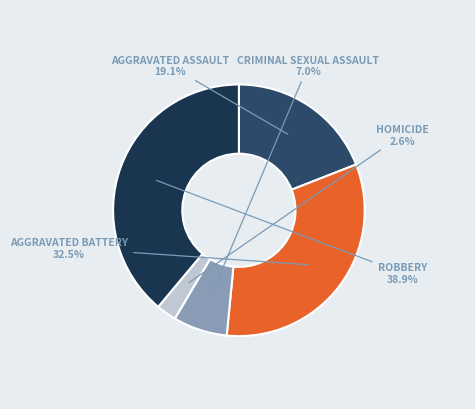

To the nearest percent, what is the average slice percentage?

20%